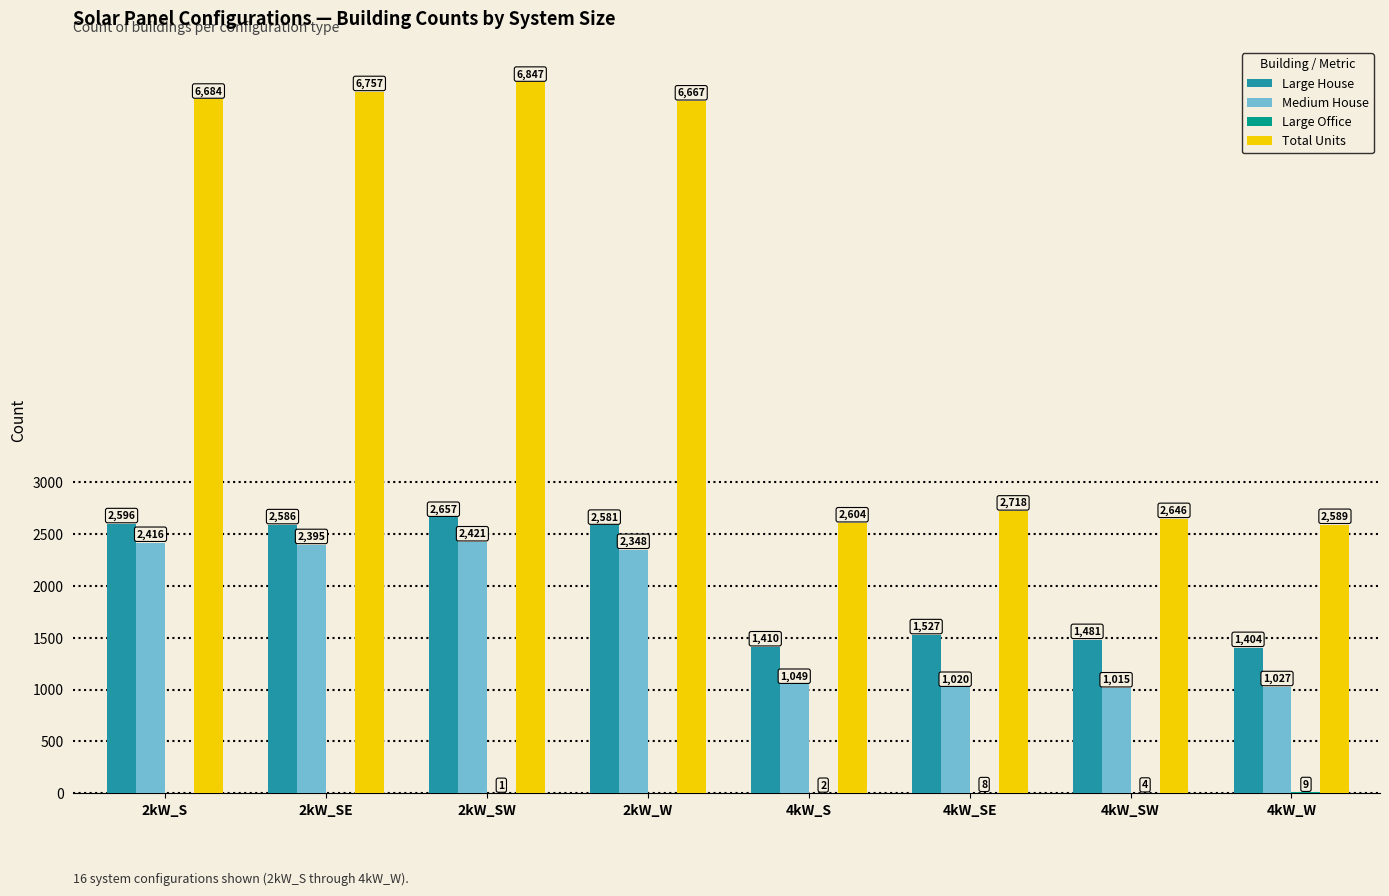

How many distinct data groups are displayed?

4